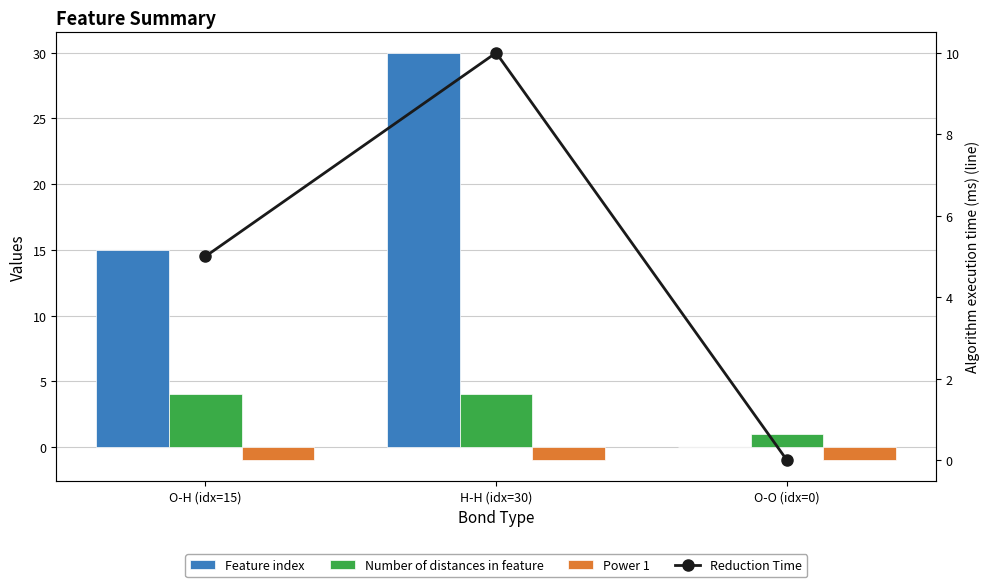

What position from the right is O-O (idx=0)?

1